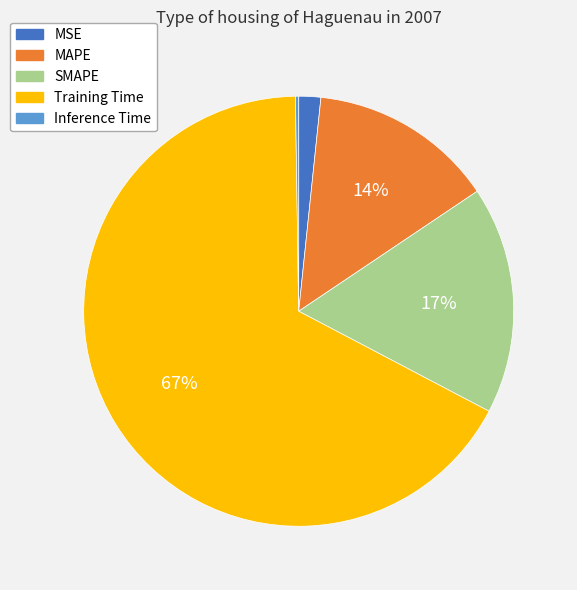

Combined, do Training Time and SMAPE account for over 50%?

Yes